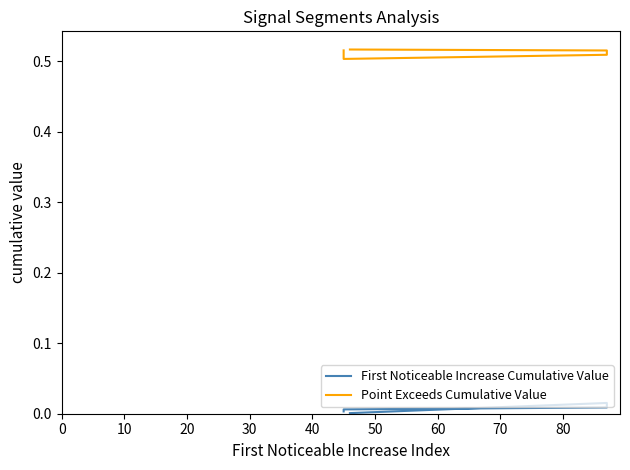

True or false: Point Exceeds Cumulative Value has a value of 0.8 at 30.

False